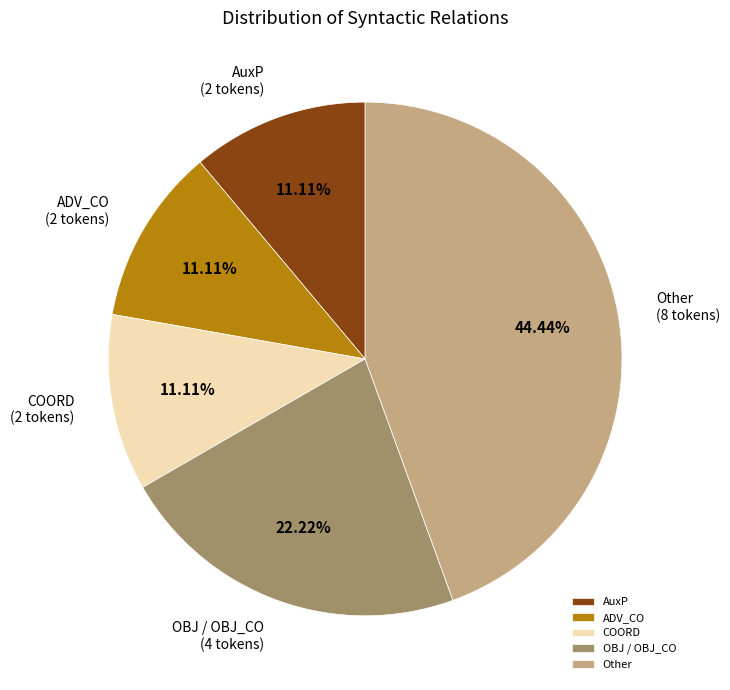

Which has a higher value, Other or COORD?

Other